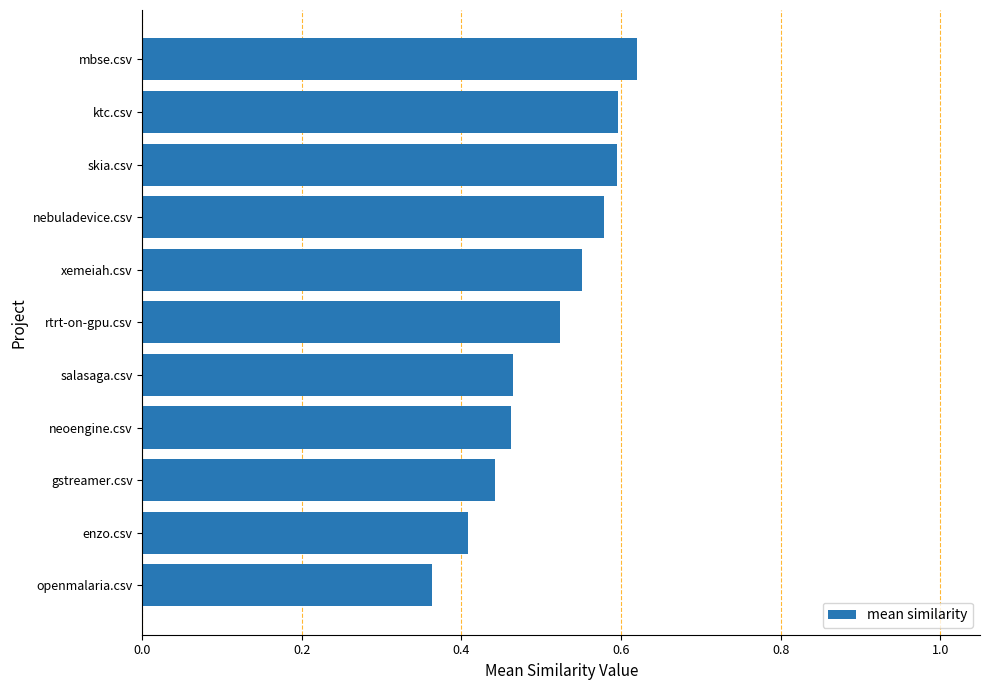

What is the change in value from salasaga.csv to xemeiah.csv?

+0.1